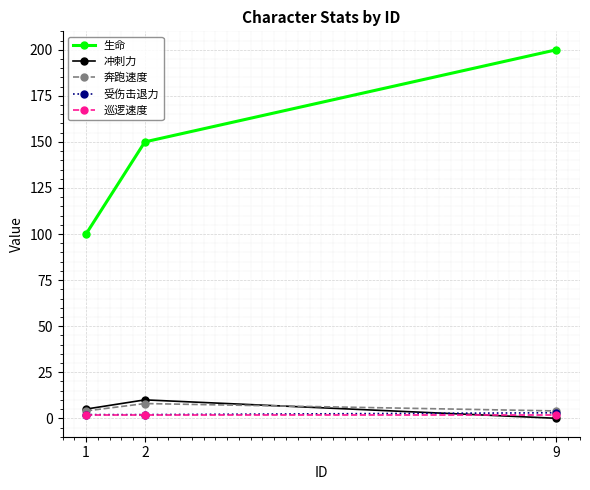

Between 2 and 9, which series saw the biggest shift?

生命